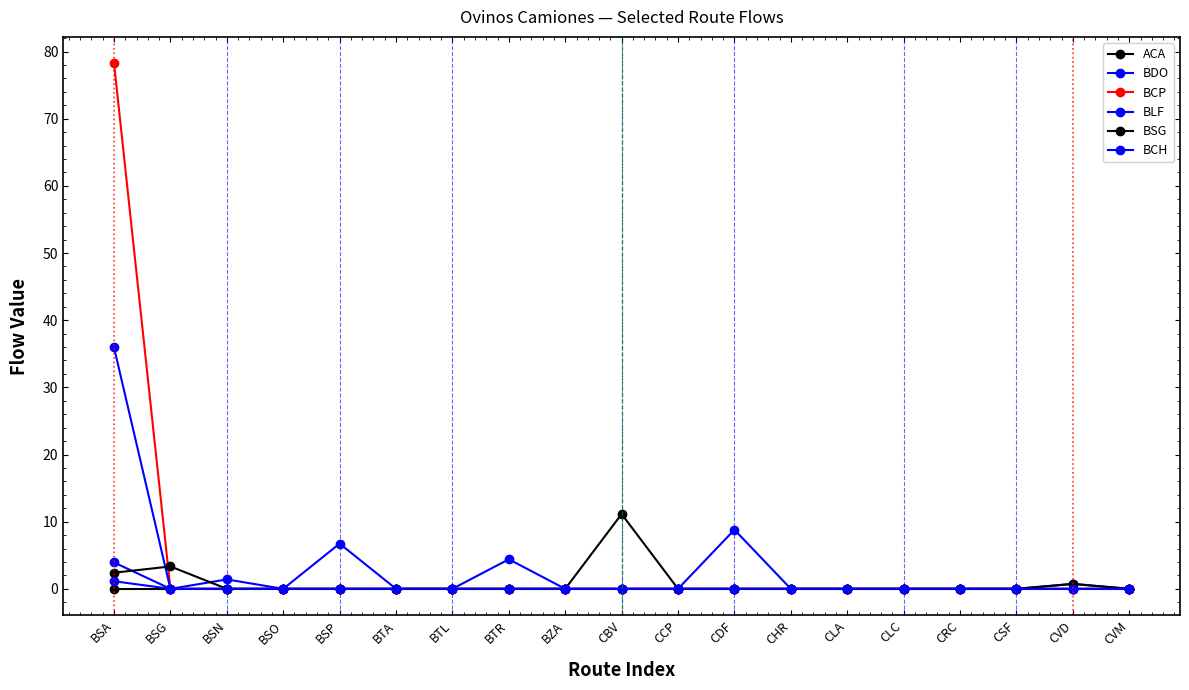

At which label does BDO reach its peak?

BSP